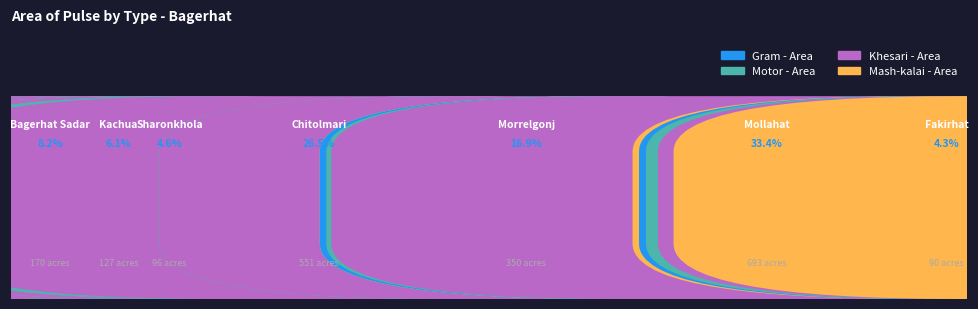

At which label is Motor - Area closest to 23?

Fakirhat